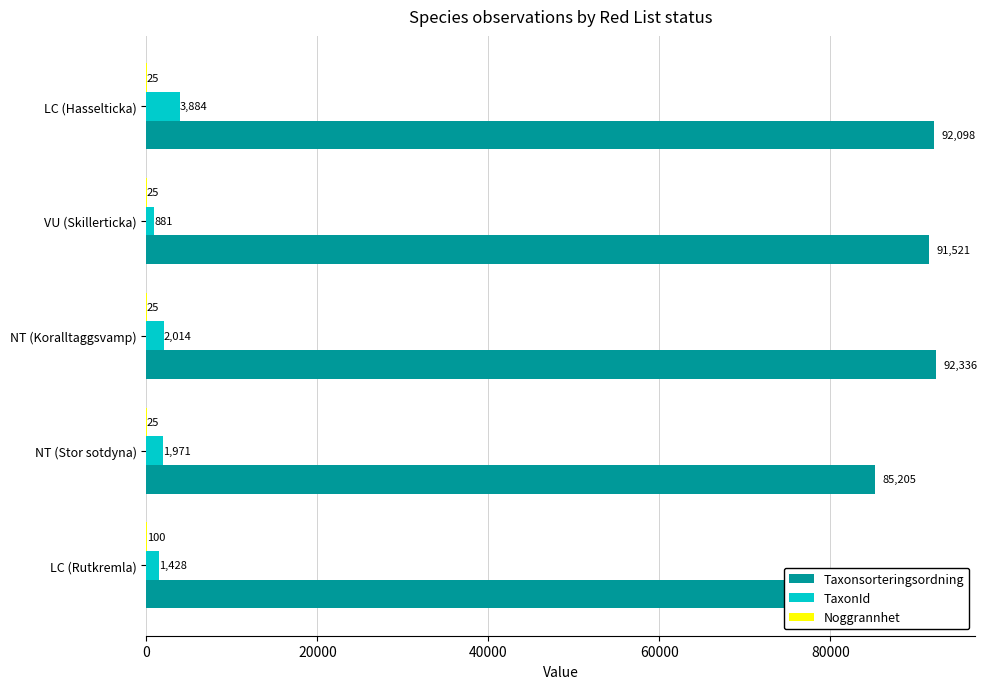

At which category is the sum across all series the highest?

LC (Hasselticka)